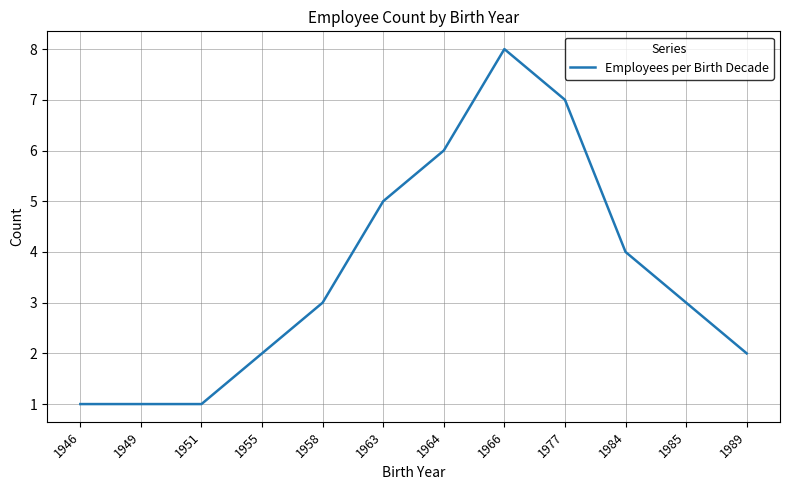

What is the difference between the values at 1958 and 1966?

5